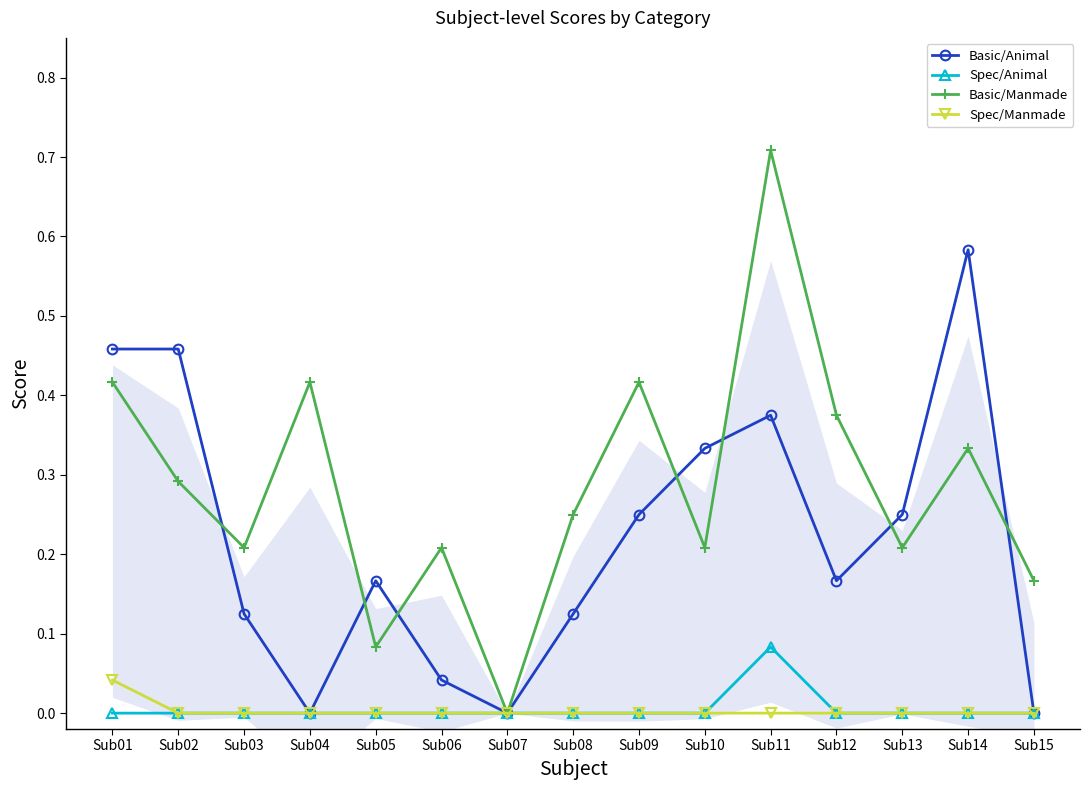

The Spec/Manmade series shows 0.0 at Sub01. True or false?

True